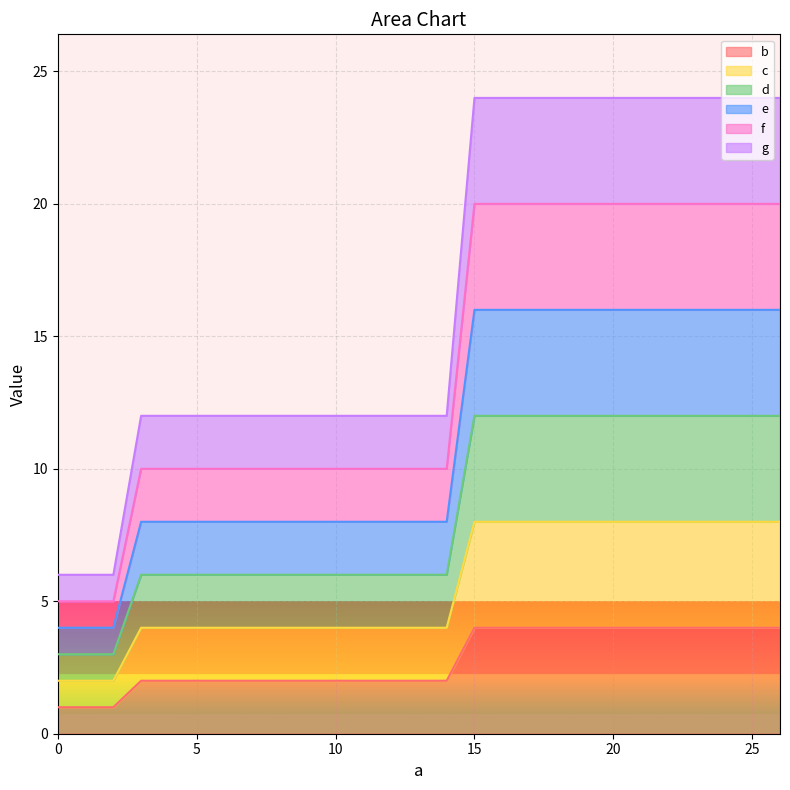

True or false: f has a value of 20 at 24.

True